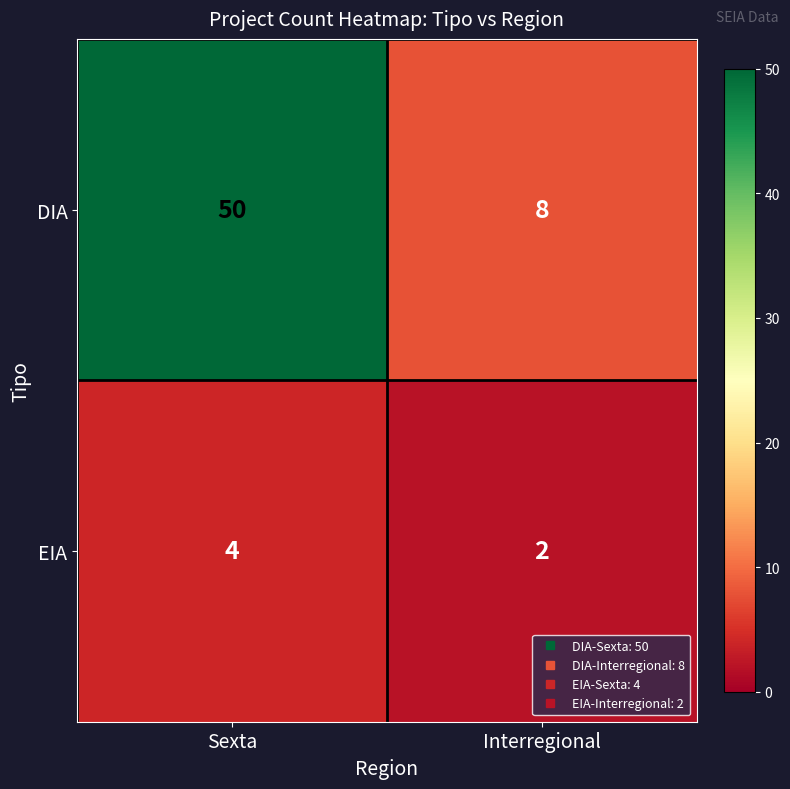

What is the difference between the highest and lowest values at Interregional?

6